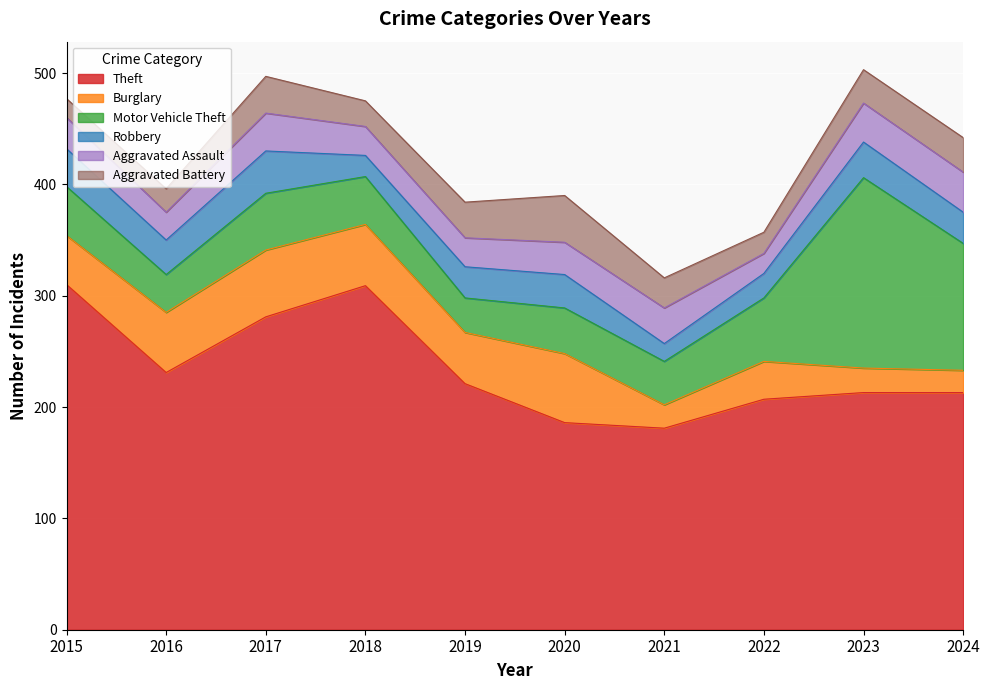

What is the total value across all series at 2015?

477